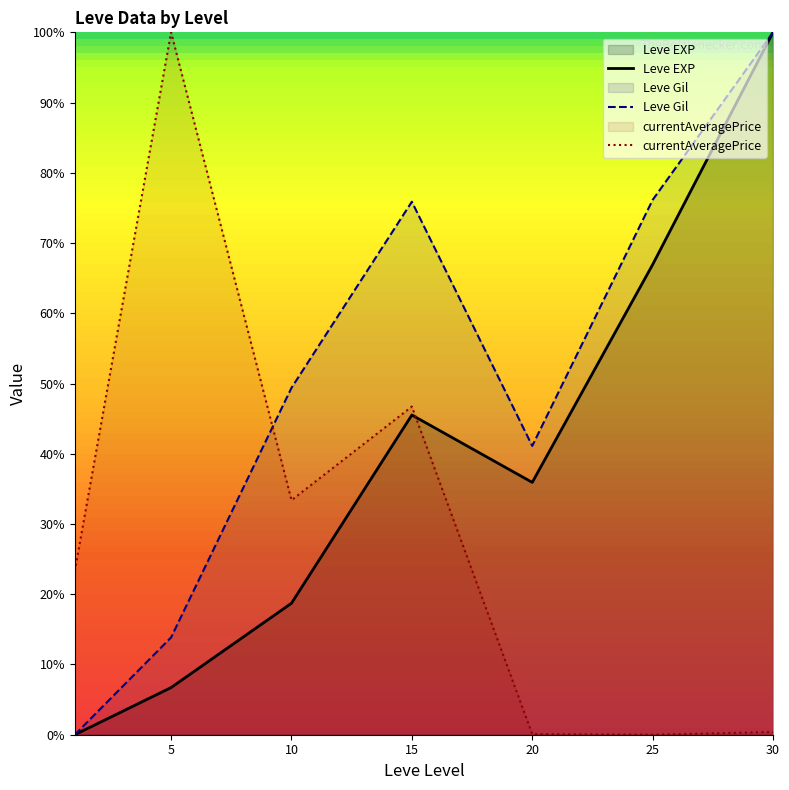

Where is Leve EXP nearest to the value 50?

15